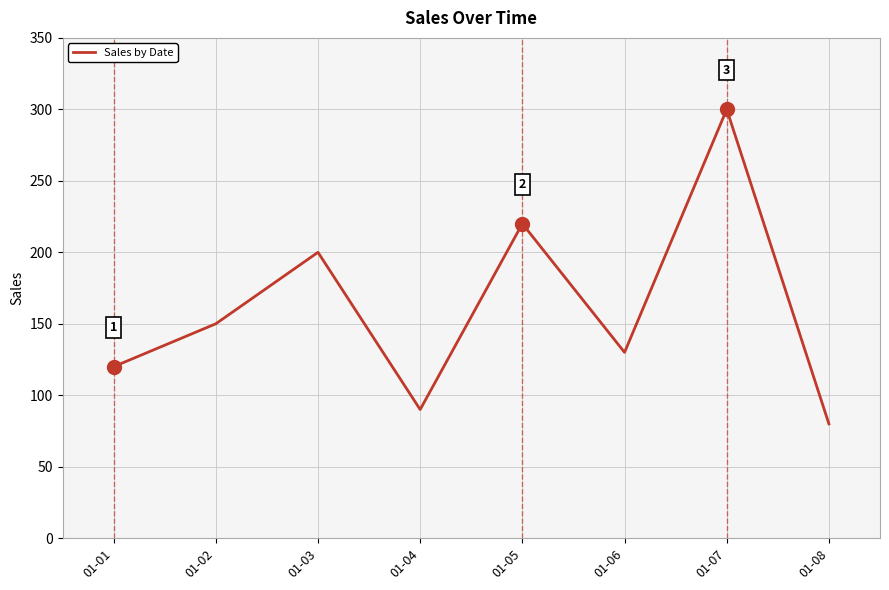

Reading right to left, list all the values displayed in this chart.

80	300	130	220	90	200	150	120